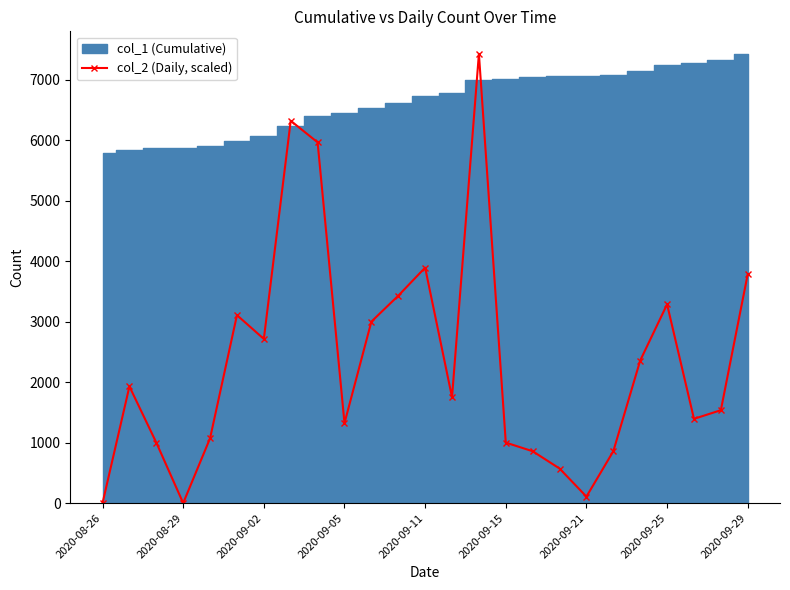

What is the value of the 25th point from the left?

3787.5